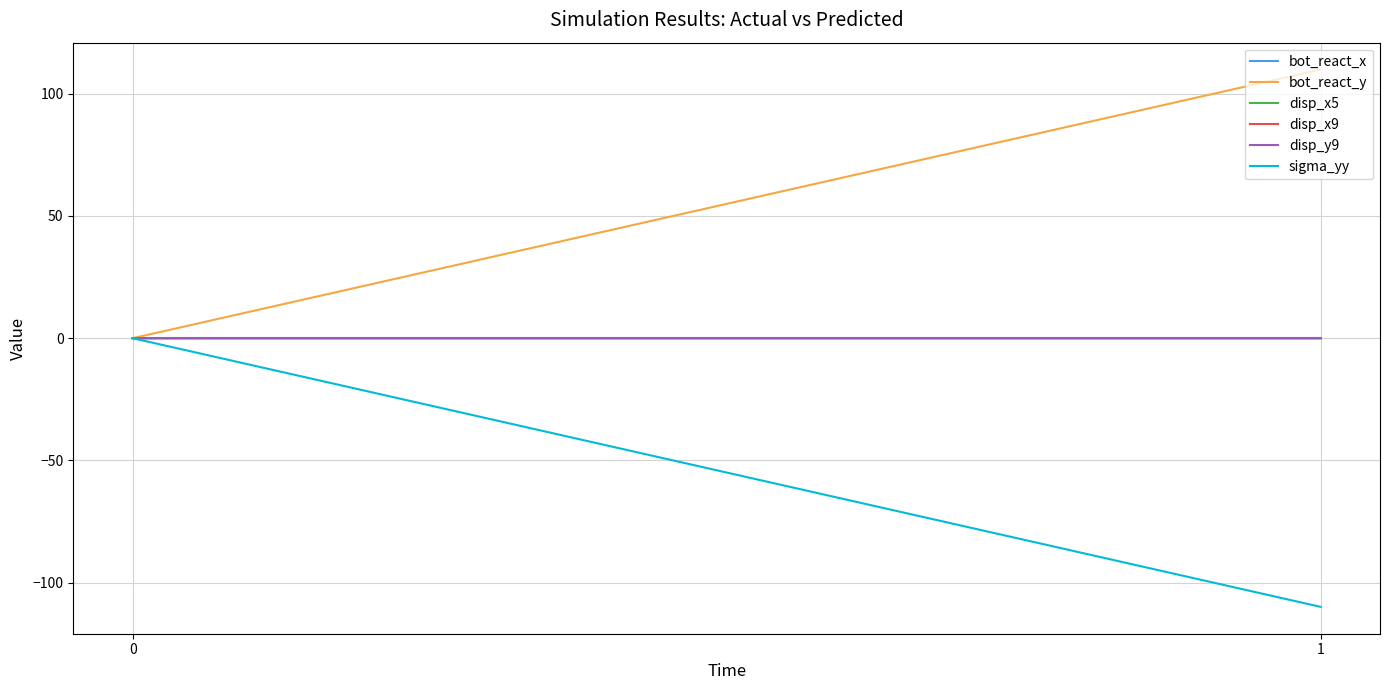

How many values in the bot_react_x series are below 0?

1